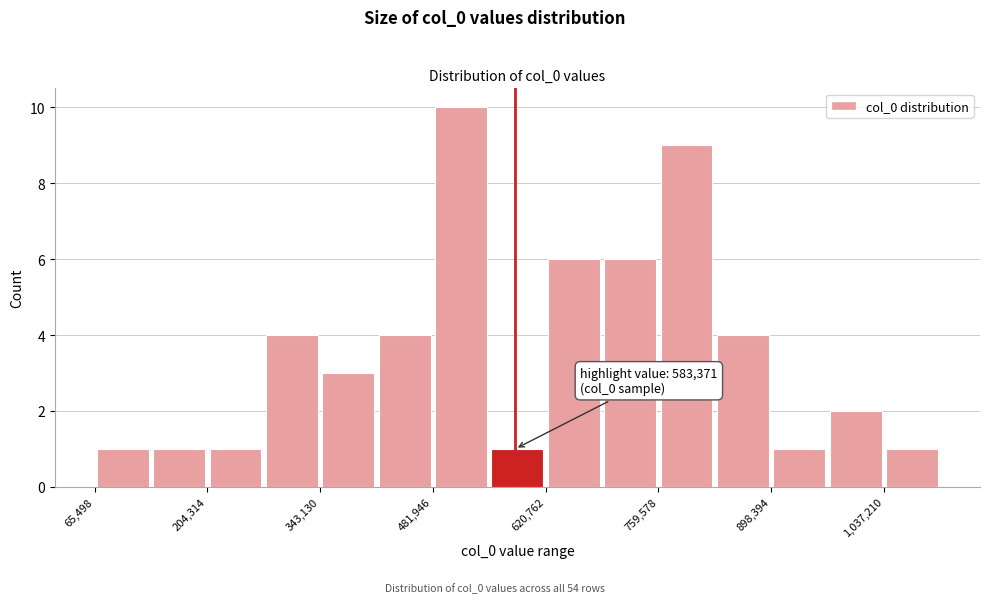

Around what value on the x-axis is the tallest bar? Give the approximate position of its centre, as read against the axis.

520000